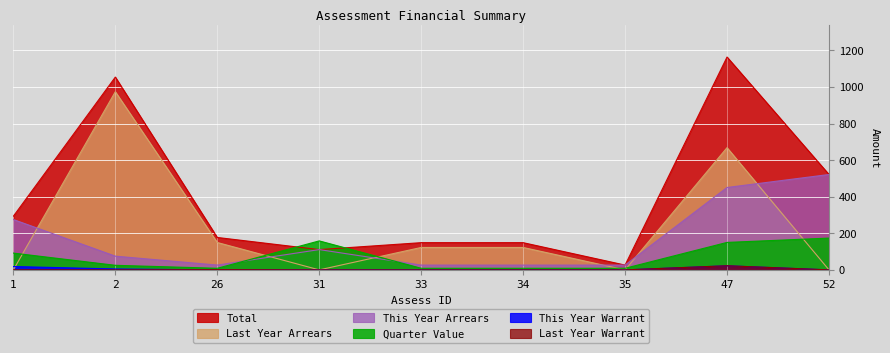

At which label is Last Year Arrears closest to 486?

47